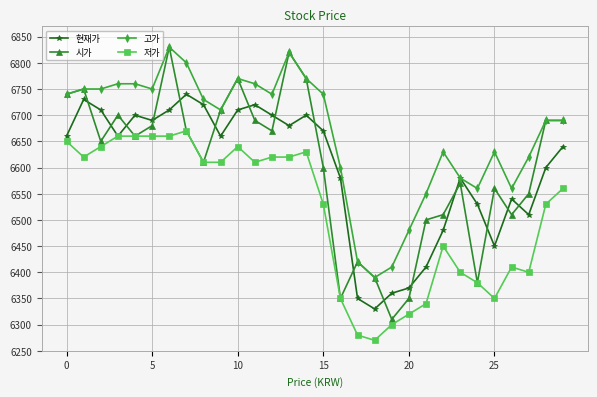

What are all the series names shown in the legend?

현재가, 시가, 고가, 저가